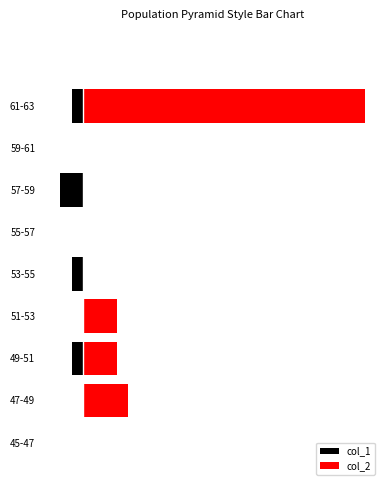

What is the minimum value shown in the chart?

-2